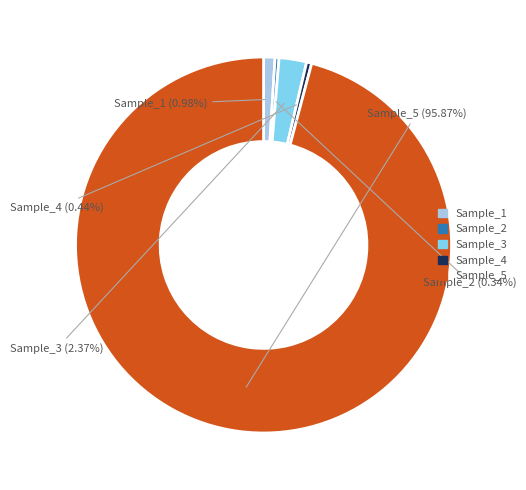

Is there a majority slice in this chart?

Yes